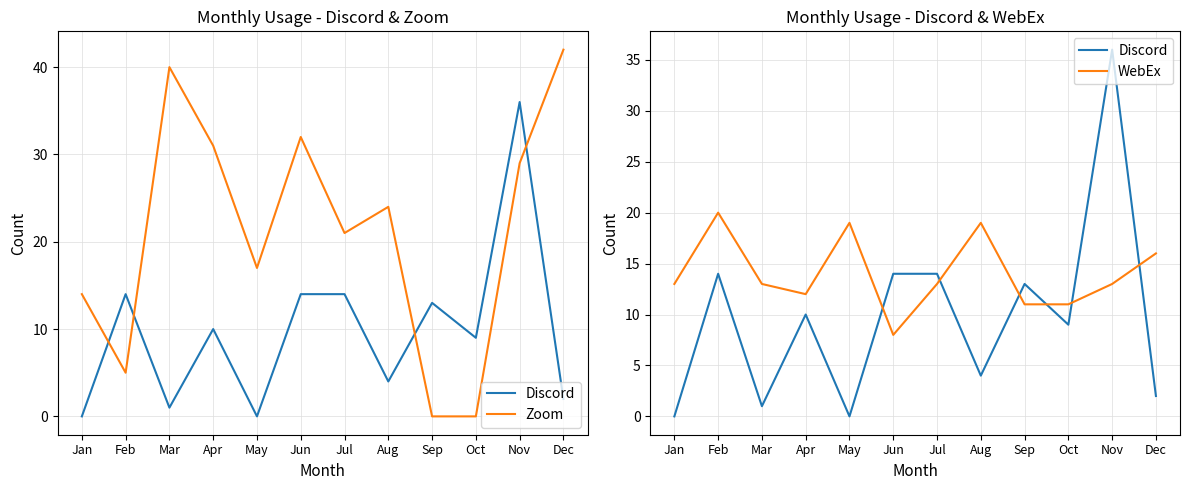

Which category has the highest value in the Zoom series?

Dec